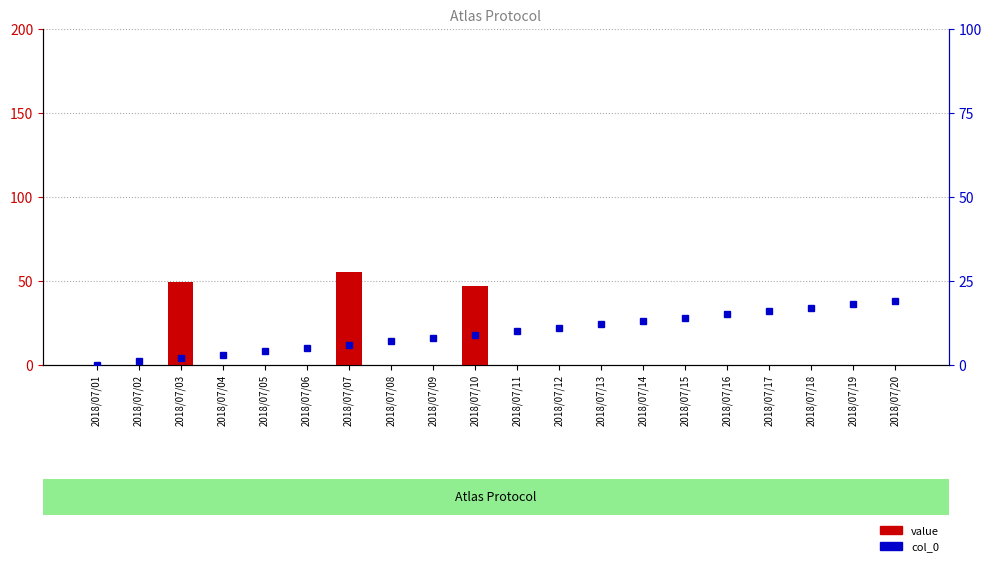

What value does the col_0 series have at 2018/07/08, to the nearest 5?

5